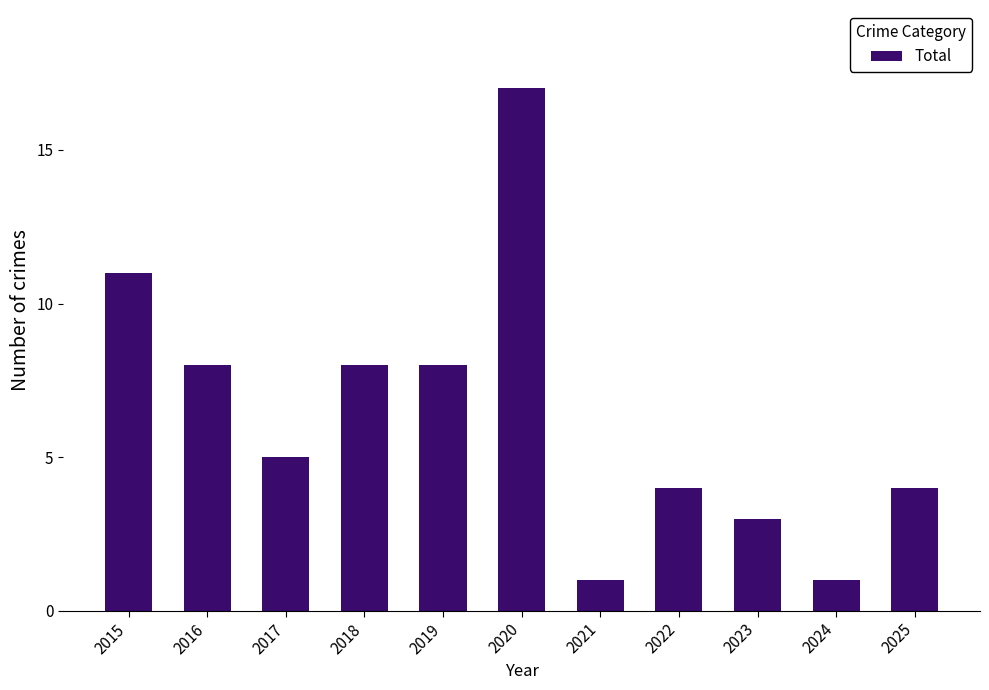

How many bars are there in total?

11